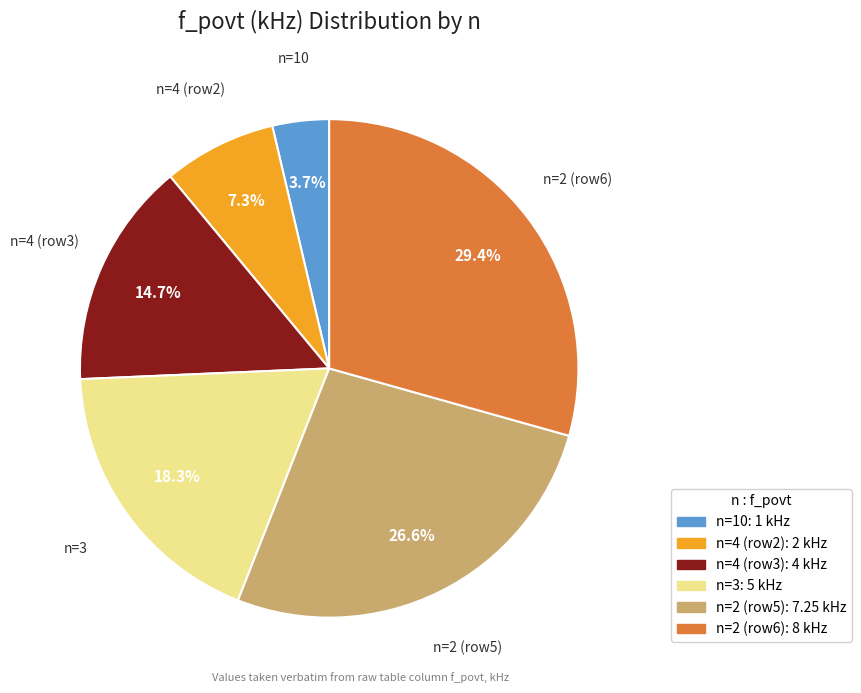

Is there a majority slice in this chart?

No